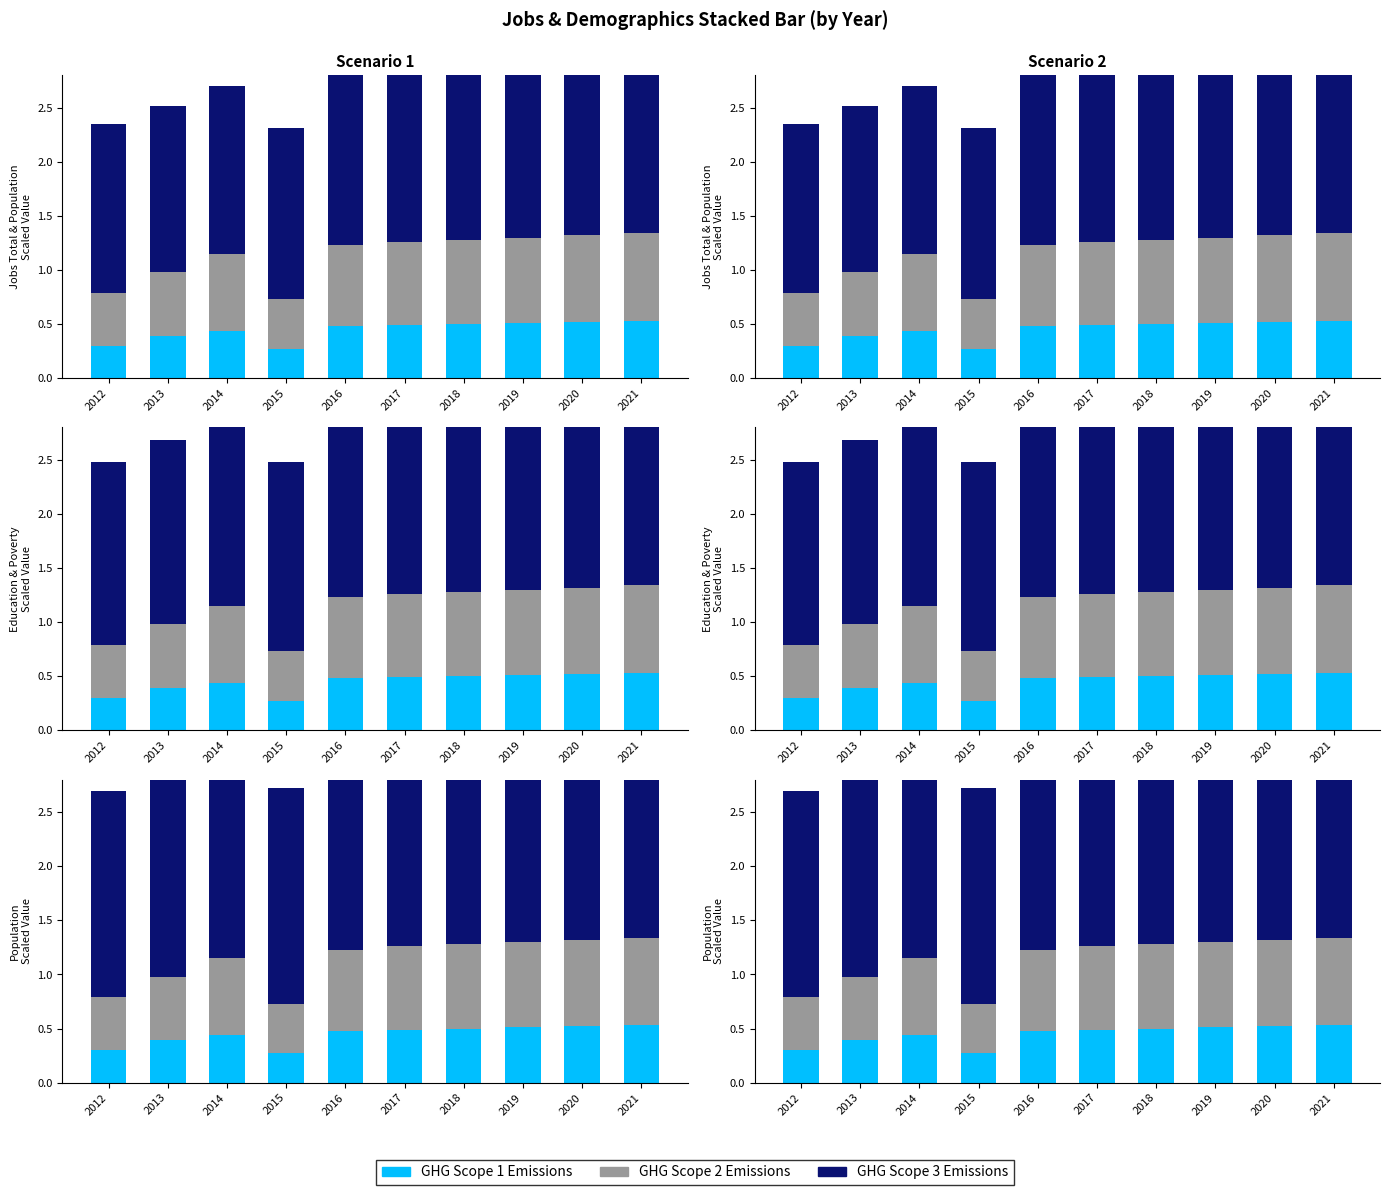

Reading right to left, list all the values displayed in this chart.

GHG Scope 1 Emissions: 2021=0.5	2020=0.5	2019=0.5	2018=0.5	2017=0.5	2016=0.5	2015=0.3	2014=0.4	2013=0.4	2012=0.3
GHG Scope 2 Emissions: 2021=0.8	2020=0.8	2019=0.8	2018=0.8	2017=0.8	2016=0.8	2015=0.5	2014=0.7	2013=0.6	2012=0.5
GHG Scope 3 Emissions: 2021=2.0	2020=2.0	2019=2.0	2018=2.0	2017=2.0	2016=2.0	2015=2.0	2014=2.0	2013=1.9	2012=1.9